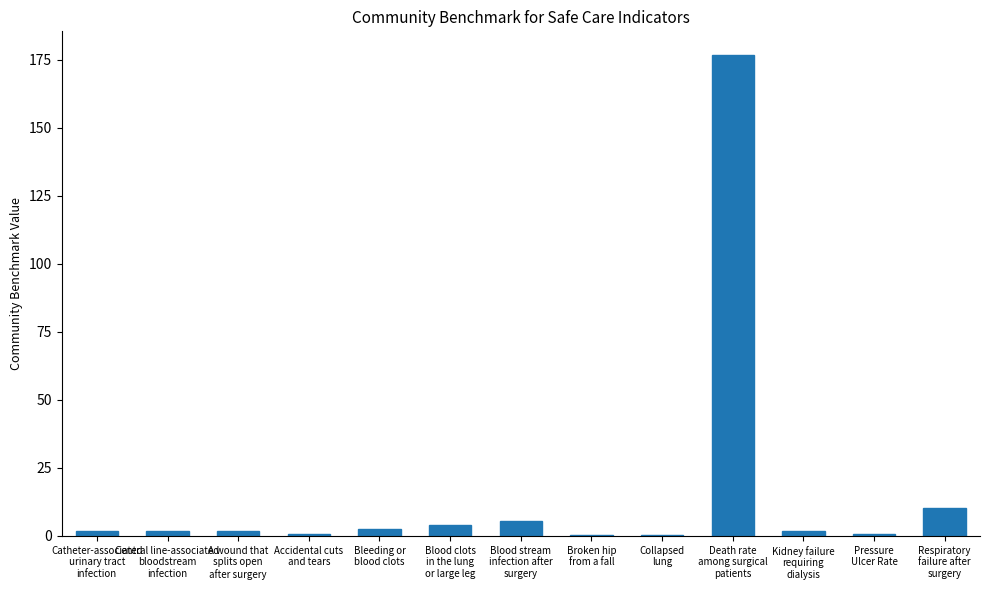

What is the greatest value displayed?

176.6